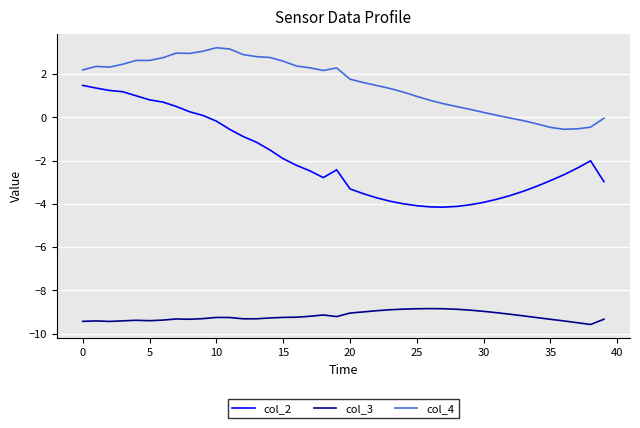

What is the maximum value shown in the chart?

3.2